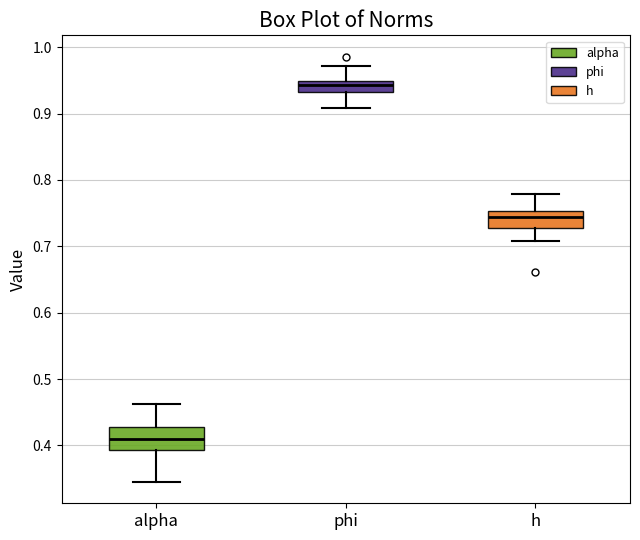

Reading left to right, read every box against the y-axis: the position of its median line, the range the box covers, and the ends of its whiskers. The values are not printed on the chart, so give them approximately, as read against the axis.

alpha: median 0.41, box 0.39 to 0.43, whiskers 0.34 to 0.46
phi: median 0.94, box 0.93 to 0.95, whiskers 0.91 to 0.97
h: median 0.74, box 0.73 to 0.75, whiskers 0.71 to 0.78